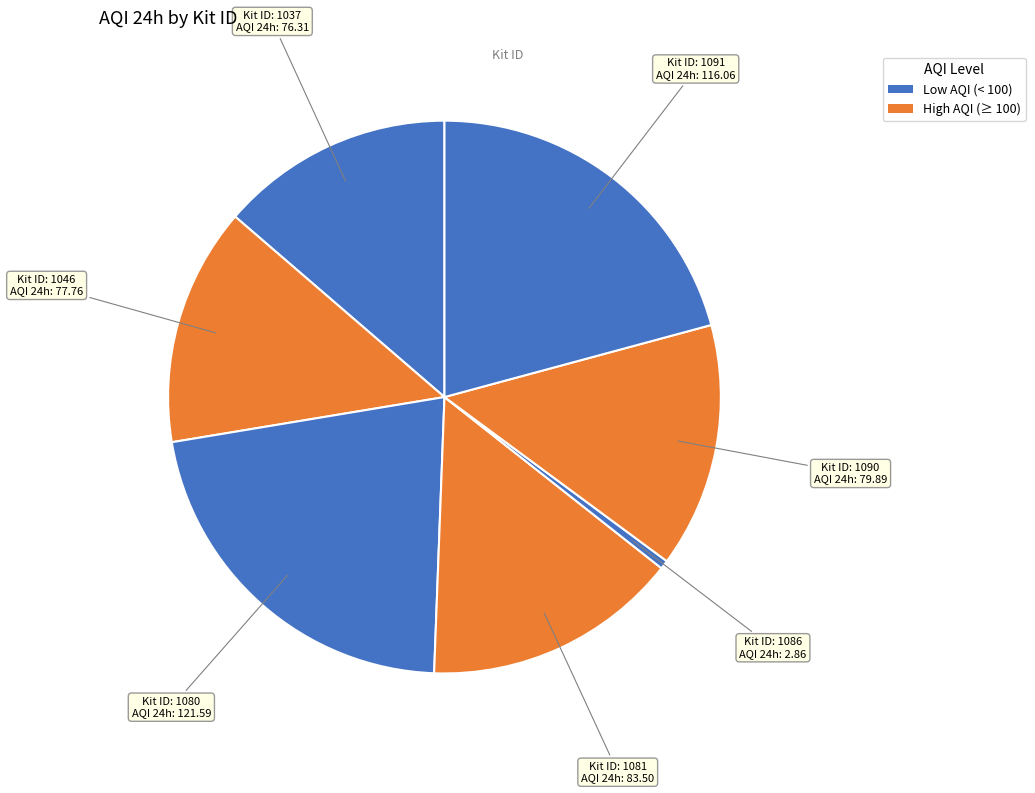

How many segments does this pie chart have?

7